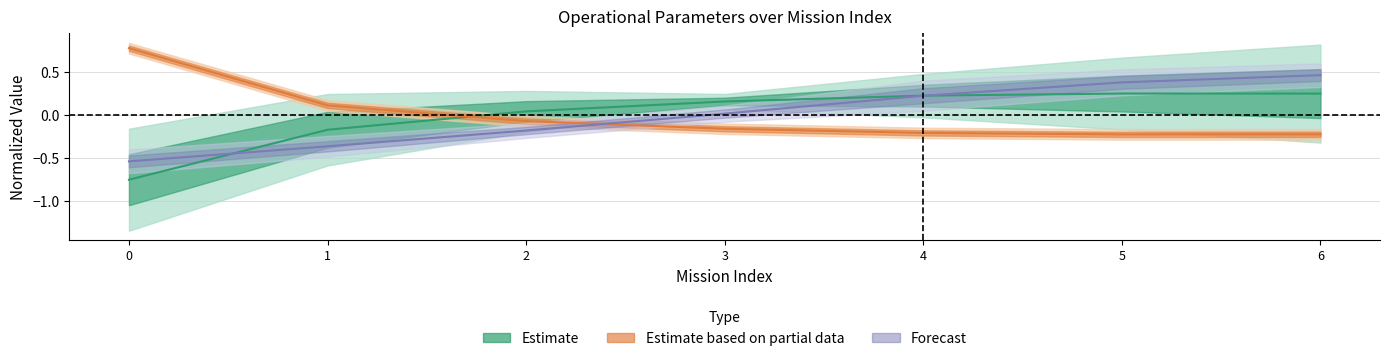

Is it true that Tempo util [h] equals -0.2 at 6?

True